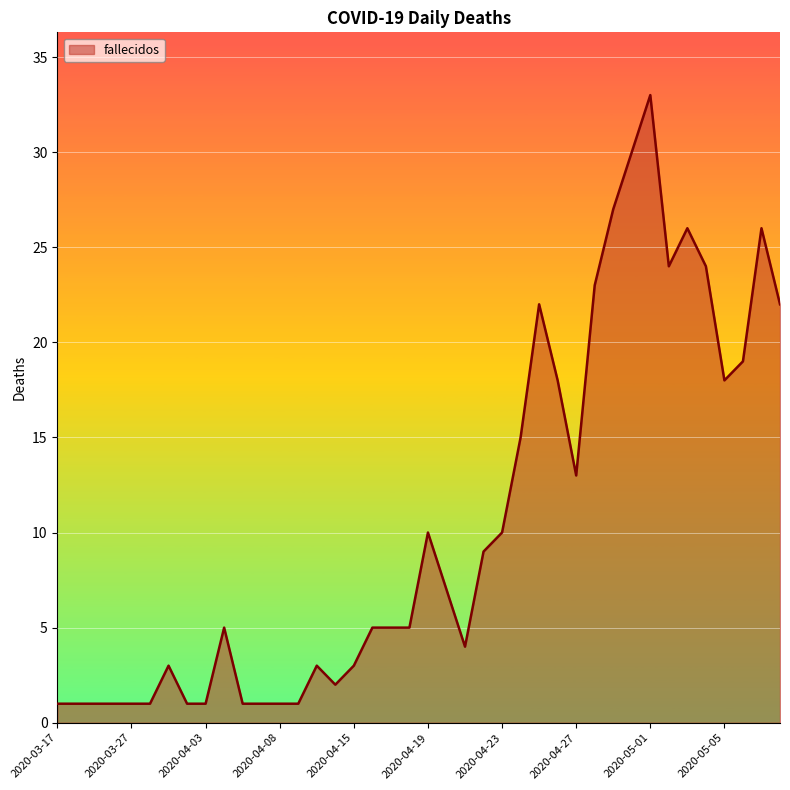

What is the greatest value displayed?

33